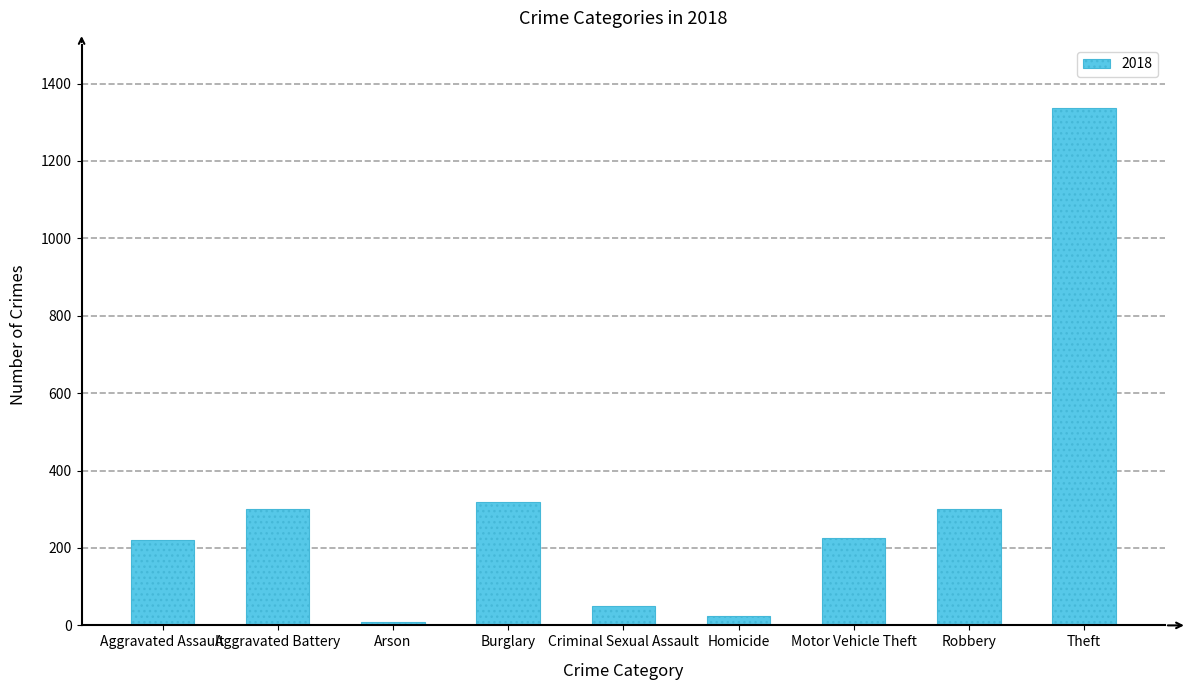

How many series are shown in this chart?

1